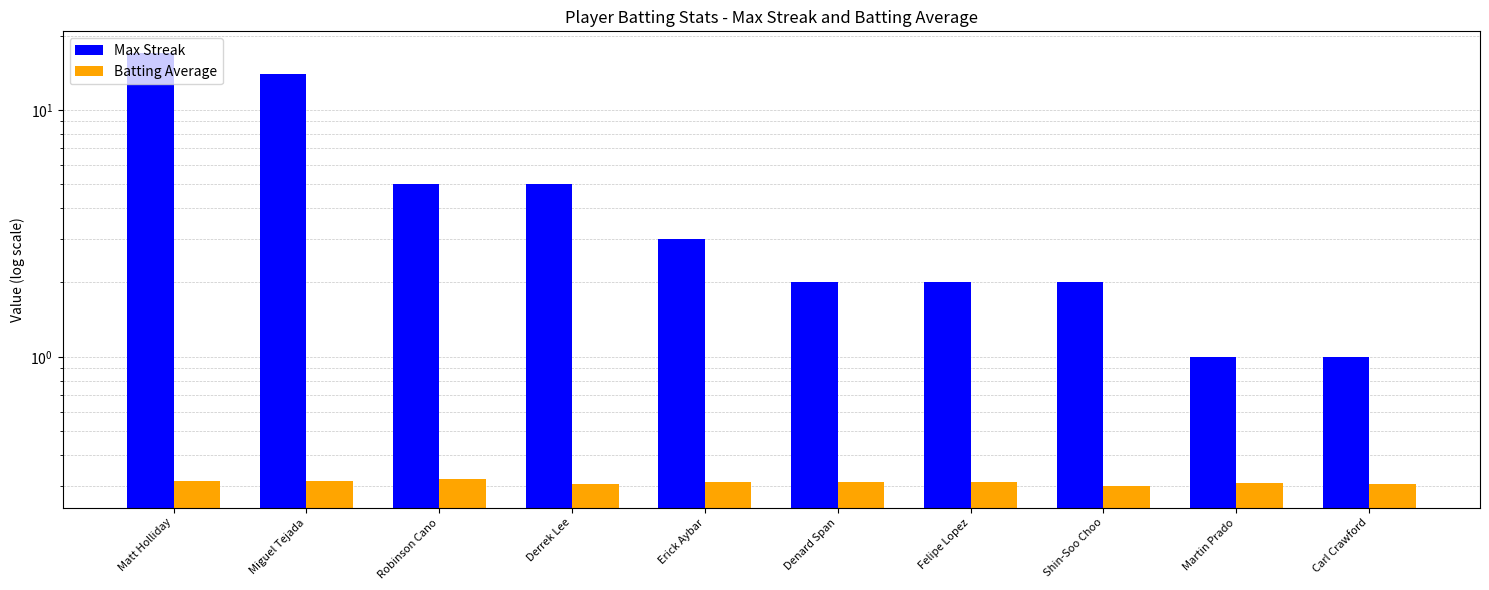

Reading left to right, transcribe all the data shown in this chart.

Max Streak: 17.0	14.0	5.0	5.0	3.0	2.0	2.0	2.0	1.0	1.0
Batting Average: 0.3	0.3	0.3	0.3	0.3	0.3	0.3	0.3	0.3	0.3